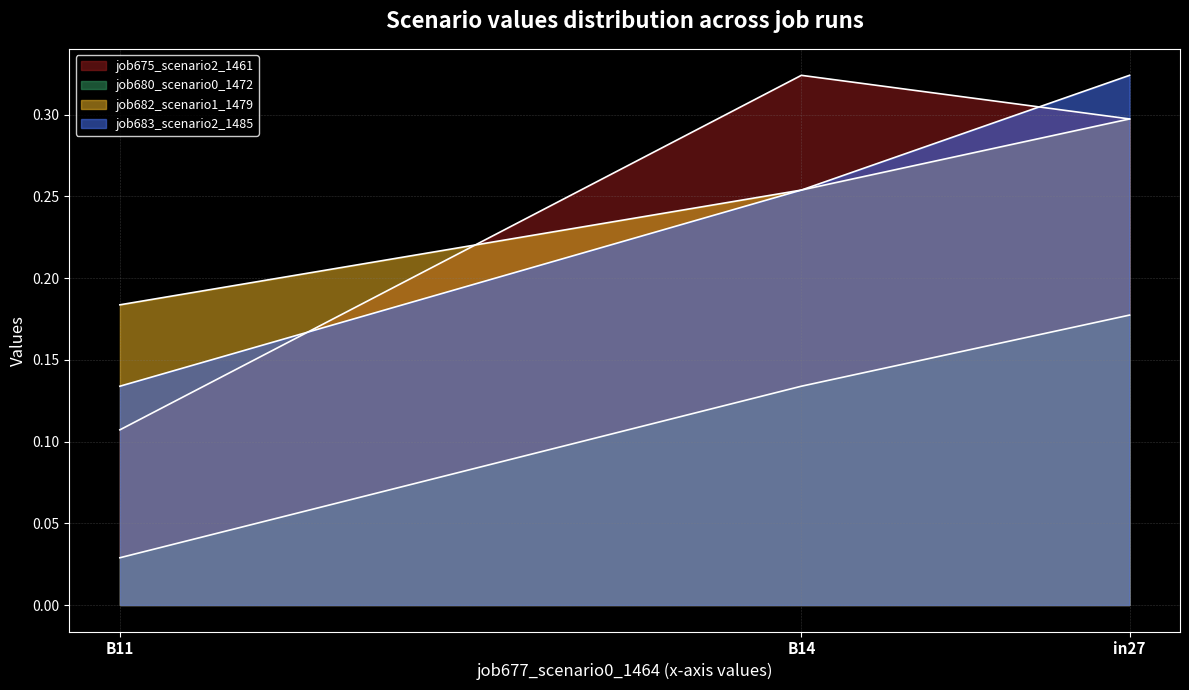

How many lines are shown in the chart?

4